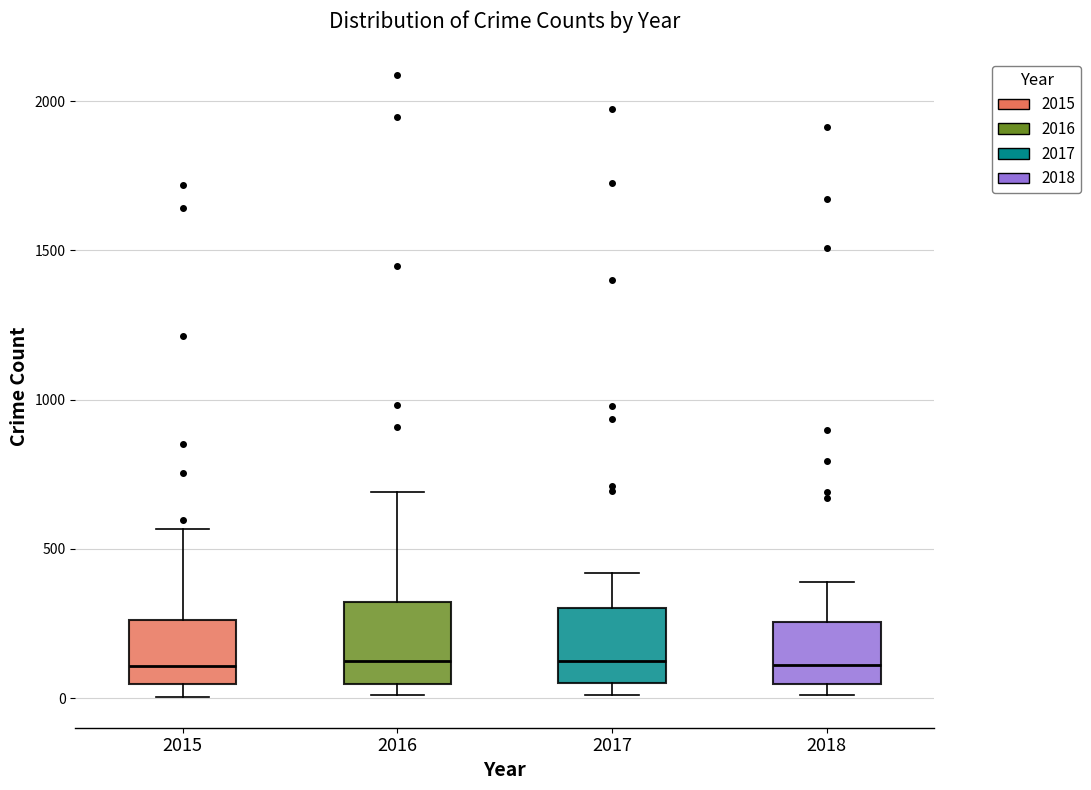

Reading left to right, read every box against the y-axis: the position of its median line, the range the box covers, and the ends of its whiskers. The values are not printed on the chart, so give them approximately, as read against the axis.

2015: median 100, box 50 to 250, whiskers 0 to 550
2016: median 150, box 50 to 300, whiskers 0 to 700
2017: median 100, box 50 to 300, whiskers 0 to 400
2018: median 100, box 50 to 250, whiskers 0 to 400